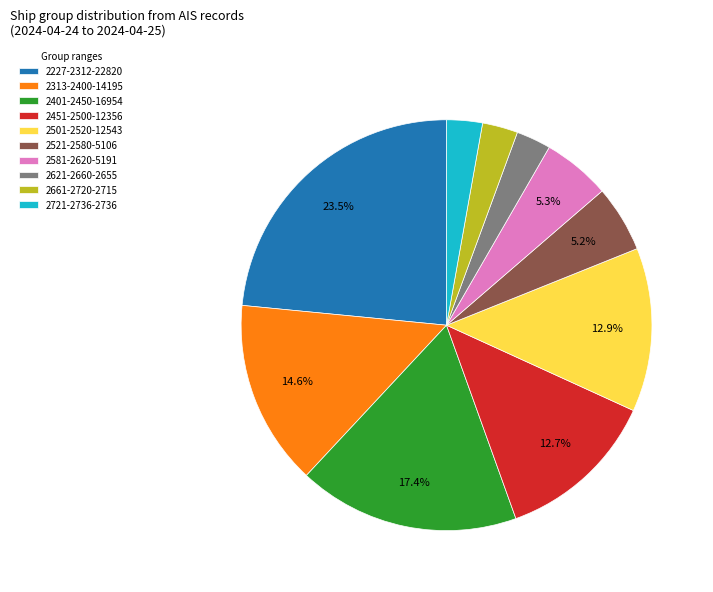

What is the largest slice in the pie chart?

2227-2312-22820